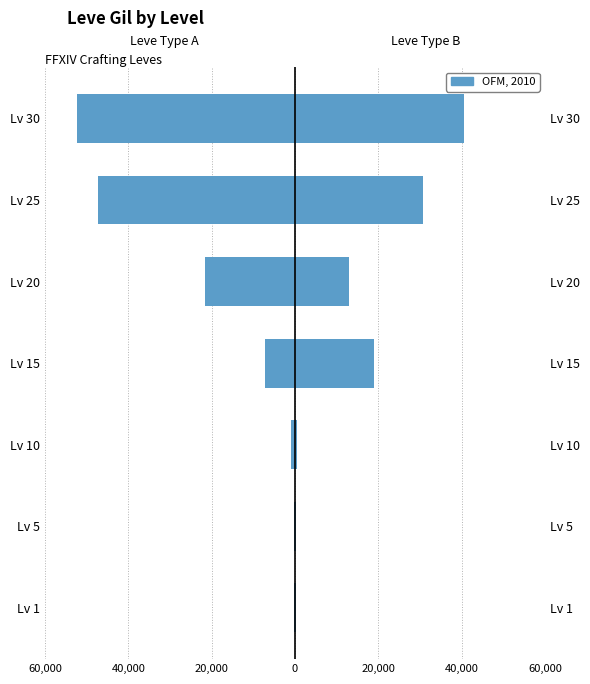

How many bars are there in total?

7